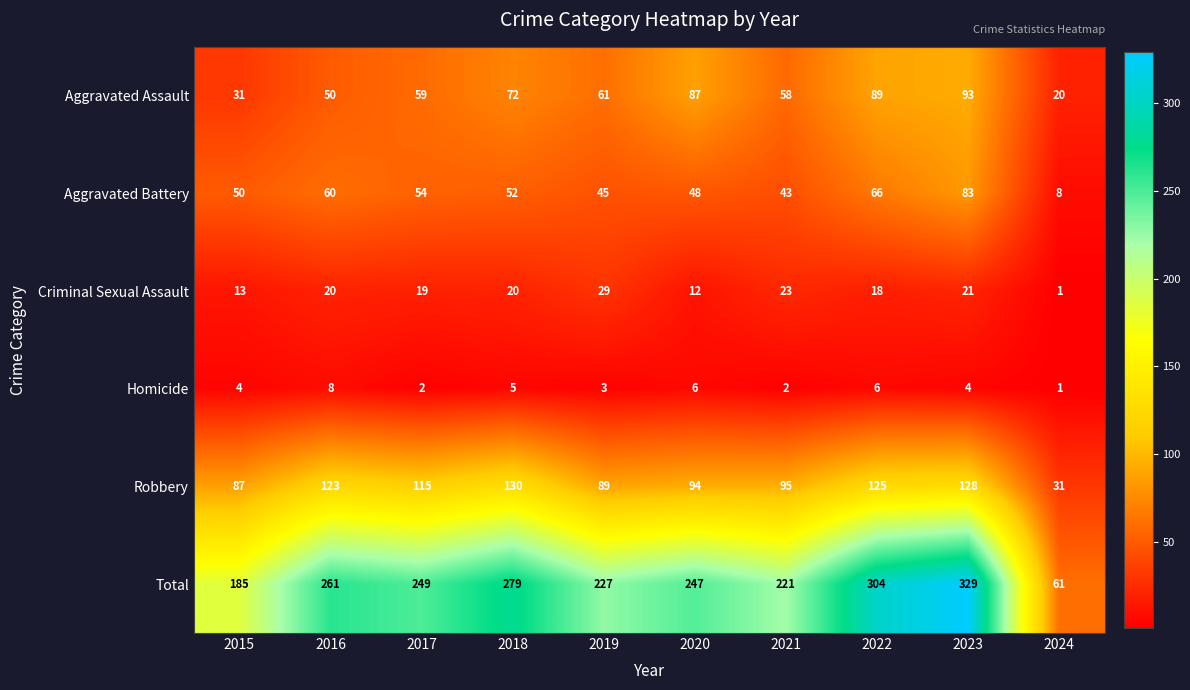

What value does the Aggravated Assault series have at 2019, to the nearest 5?

60